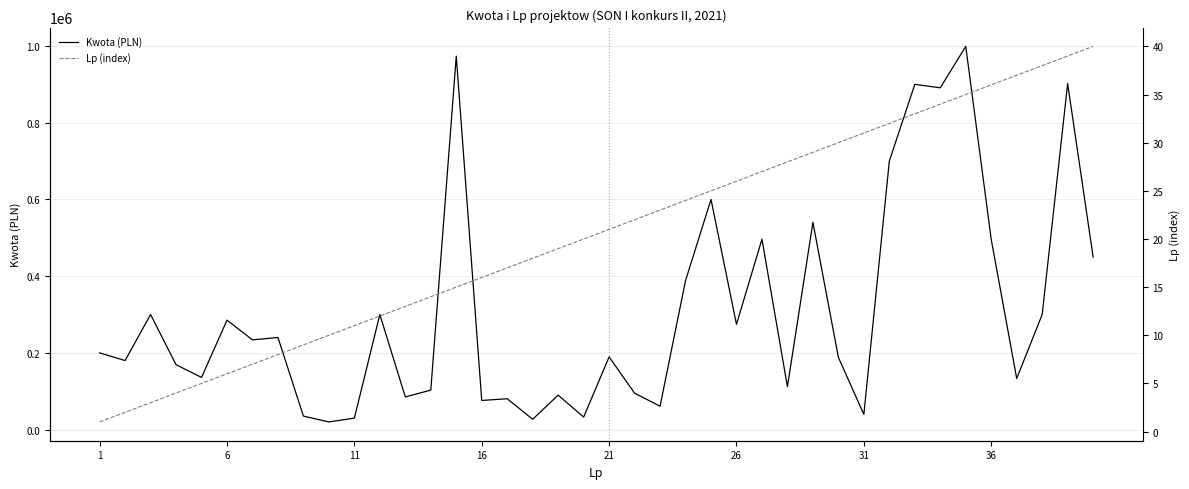

What is the maximum value for Kwota (PLN)?

999000